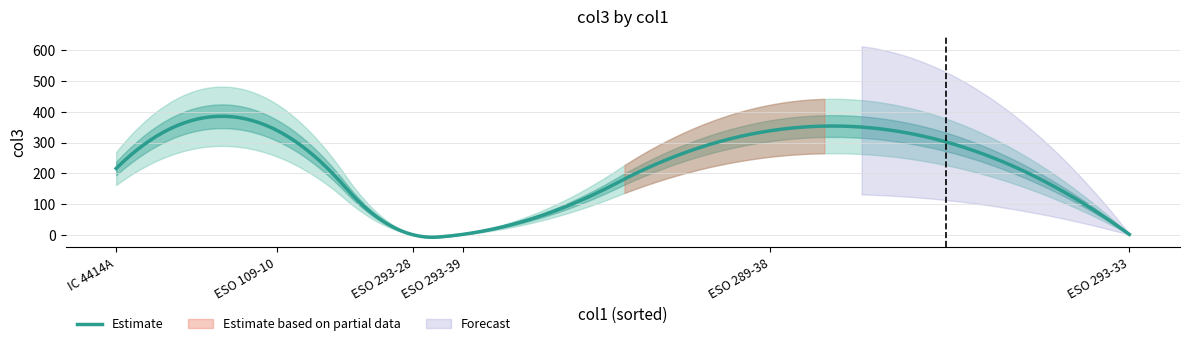

Where does the data first go above 215?

IC 4414A